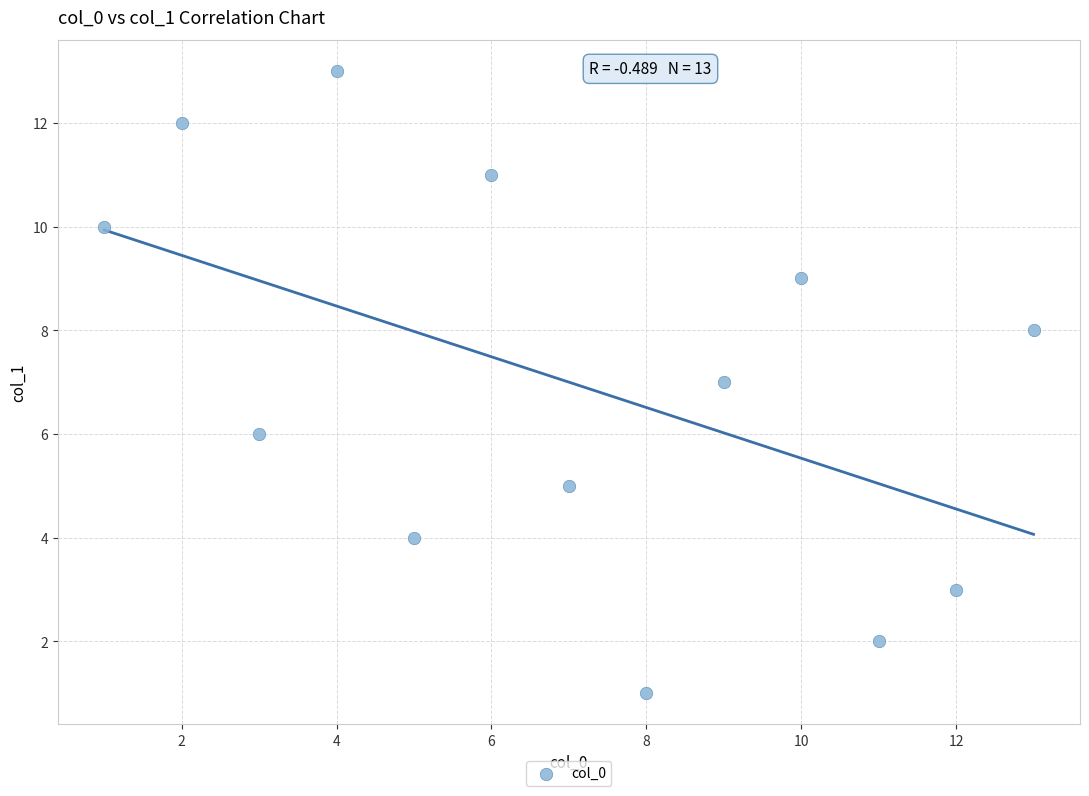

What is the range of X values (max minus min)?

12